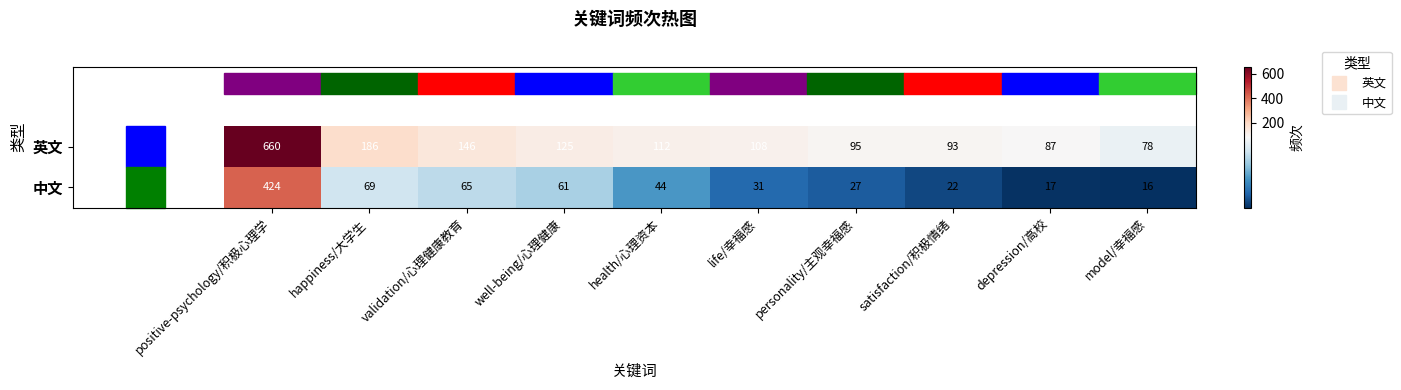

What is the greatest value displayed?

660